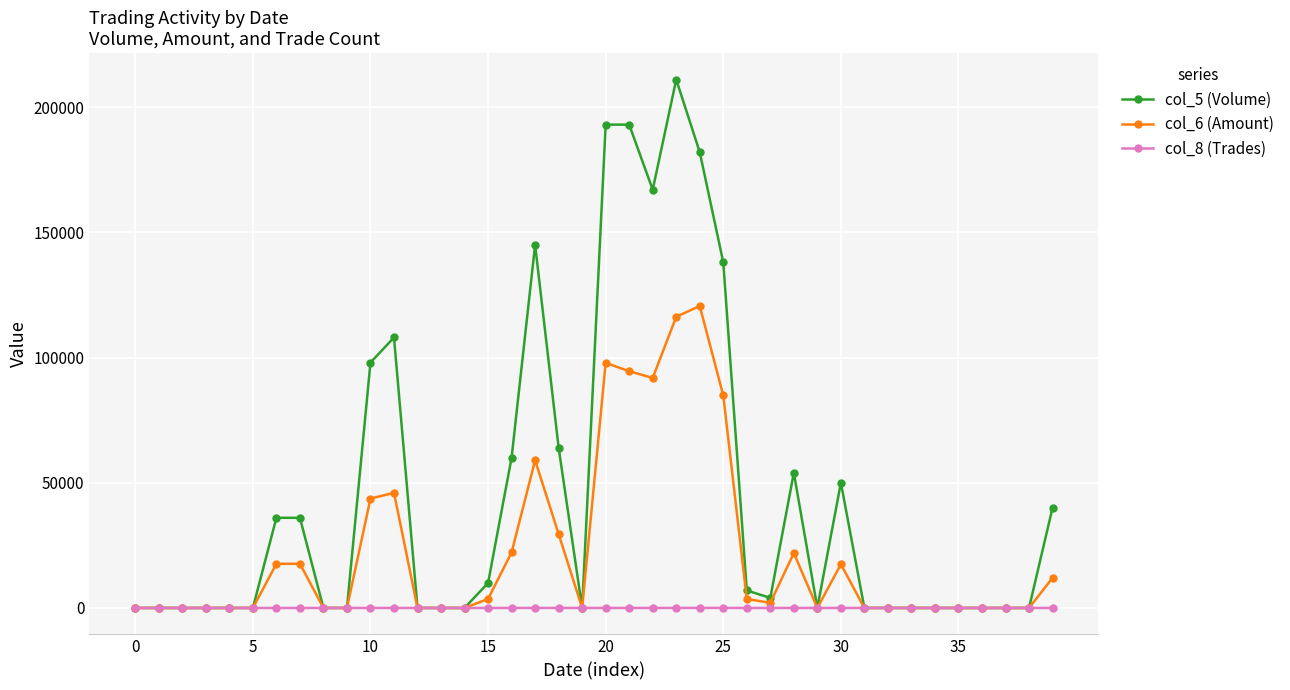

Which series has the widest spread of values?

col_5 (Volume)